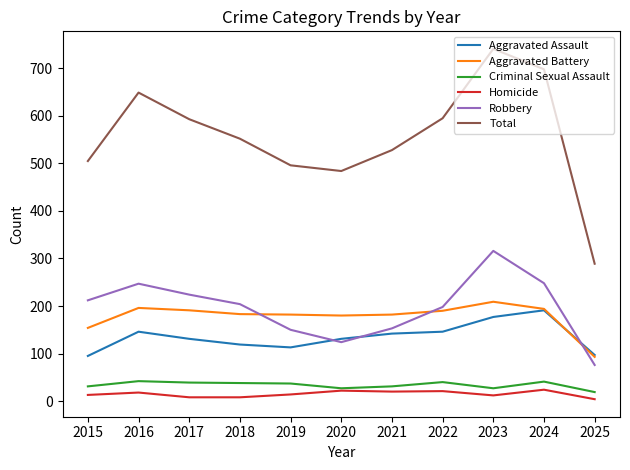

True or false: Aggravated Battery and Criminal Sexual Assault cross at least once.

False